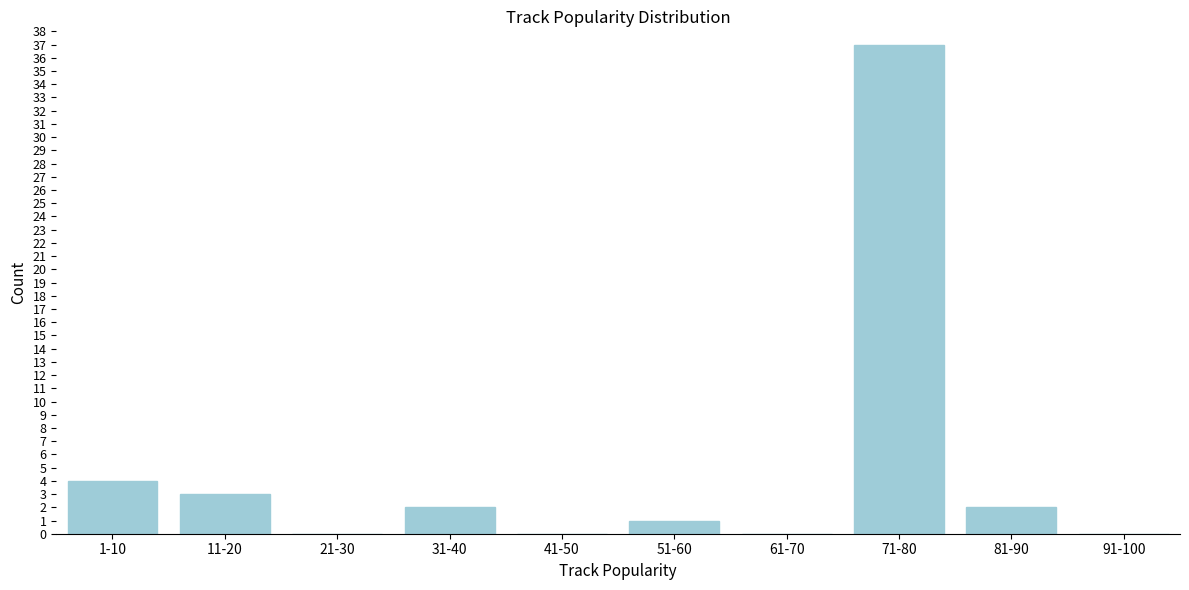

Reading right to left, what are all the values shown in this chart?

91-100=0	81-90=2	71-80=37	61-70=0	51-60=1	41-50=0	31-40=2	21-30=0	11-20=3	1-10=4